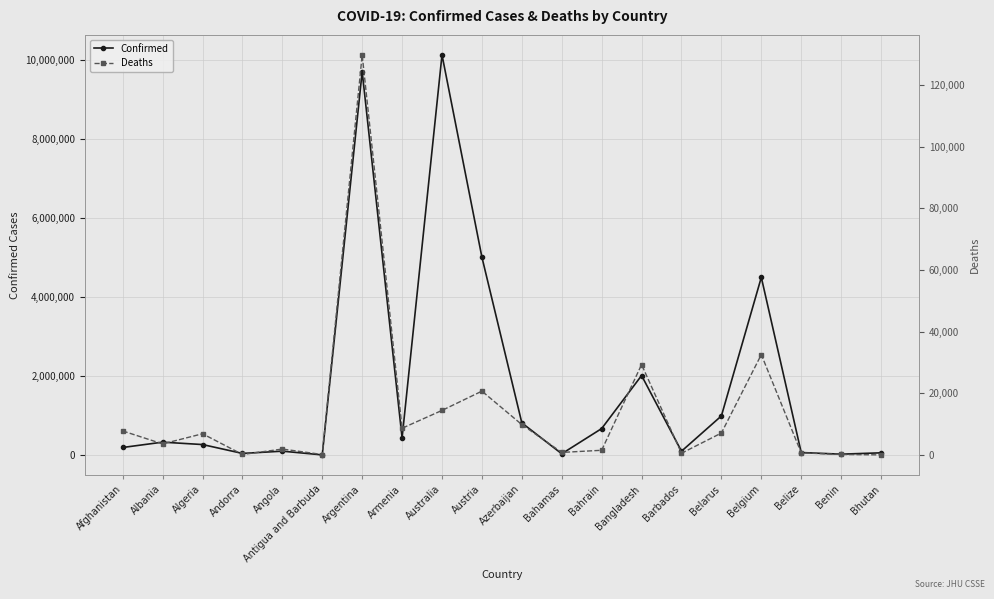

At which label does Confirmed reach its minimum?

Antigua and Barbuda